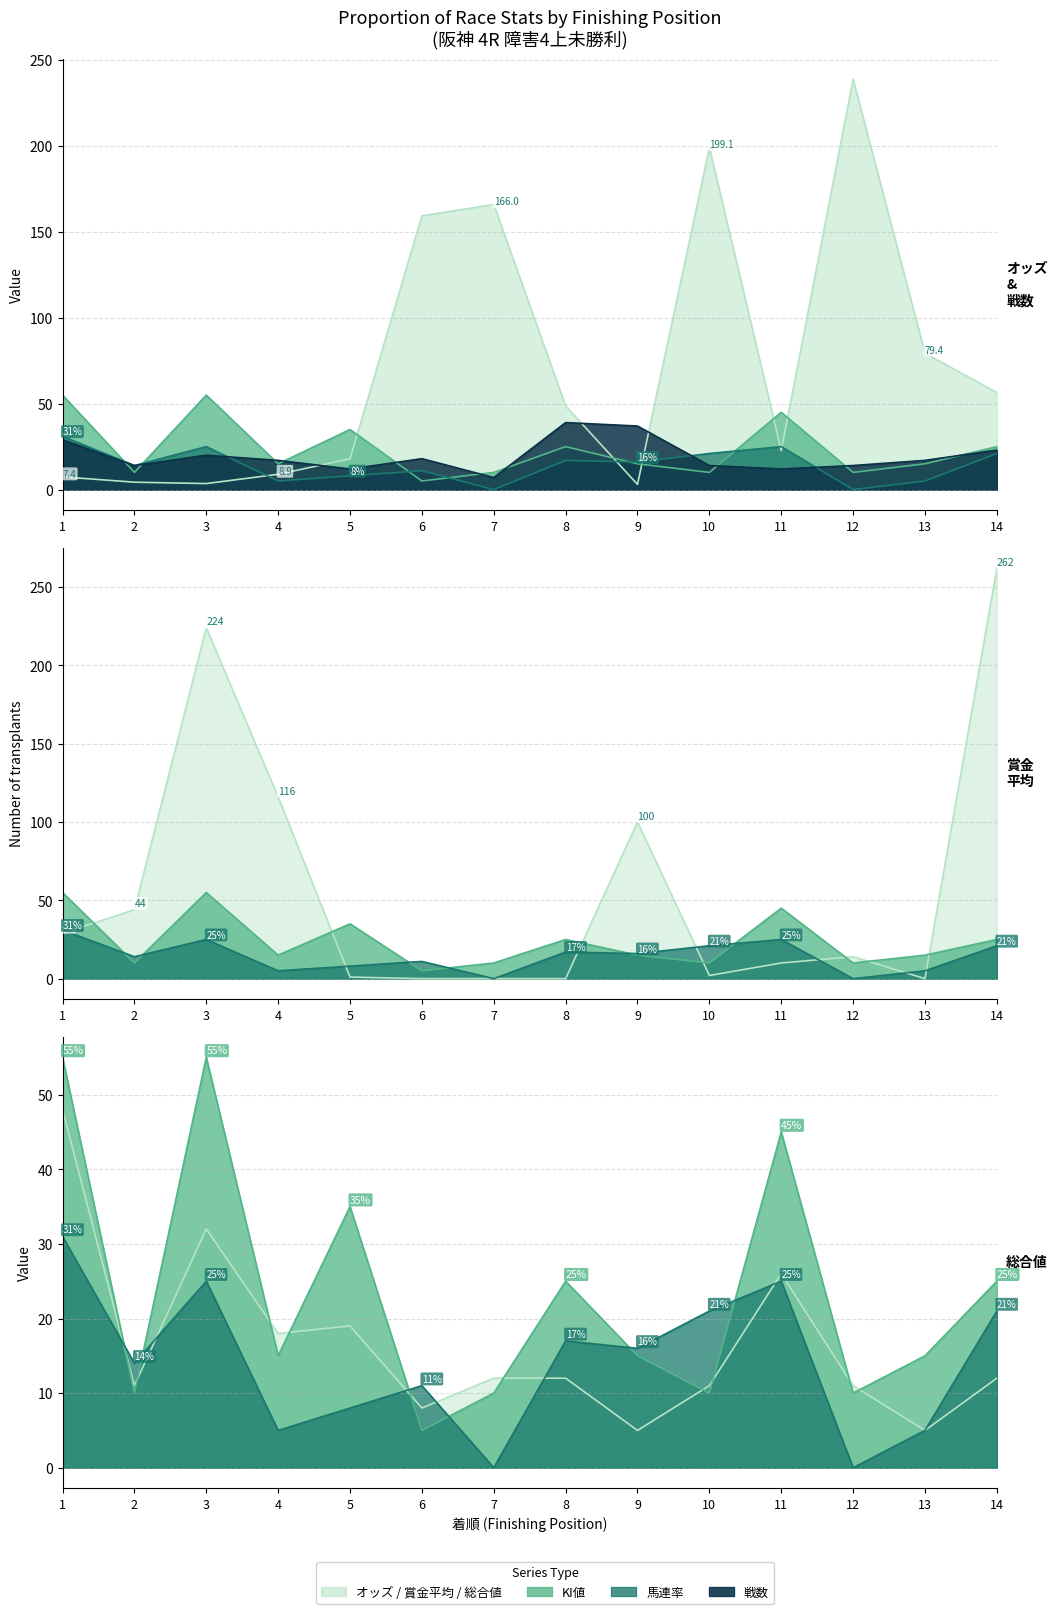

Which series has the largest total across all categories?

オッズ